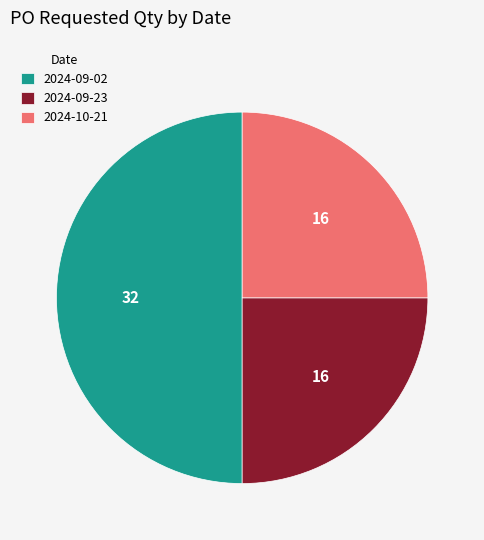

The 2024-09-23 slice represents 14% of the pie. True or false?

False